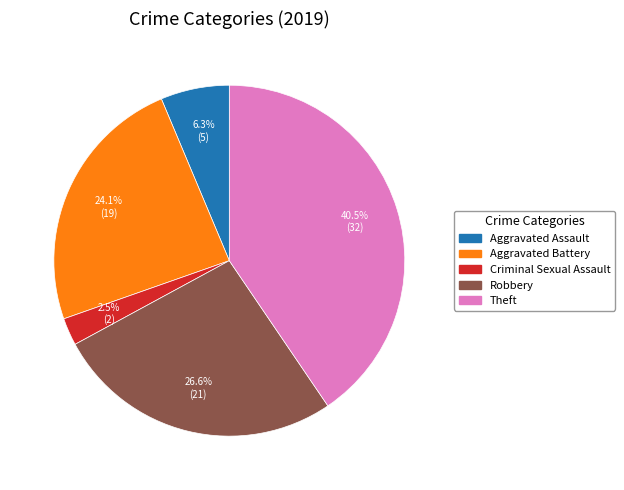

To the nearest percent, what is the average slice percentage?

20%